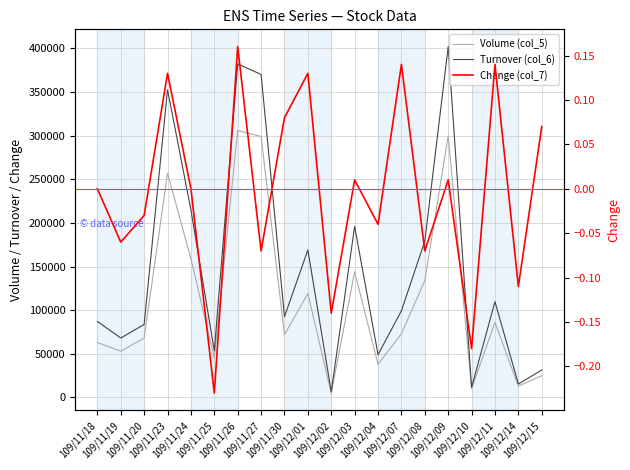

How many data points in Change (col_7) are above 0?

9